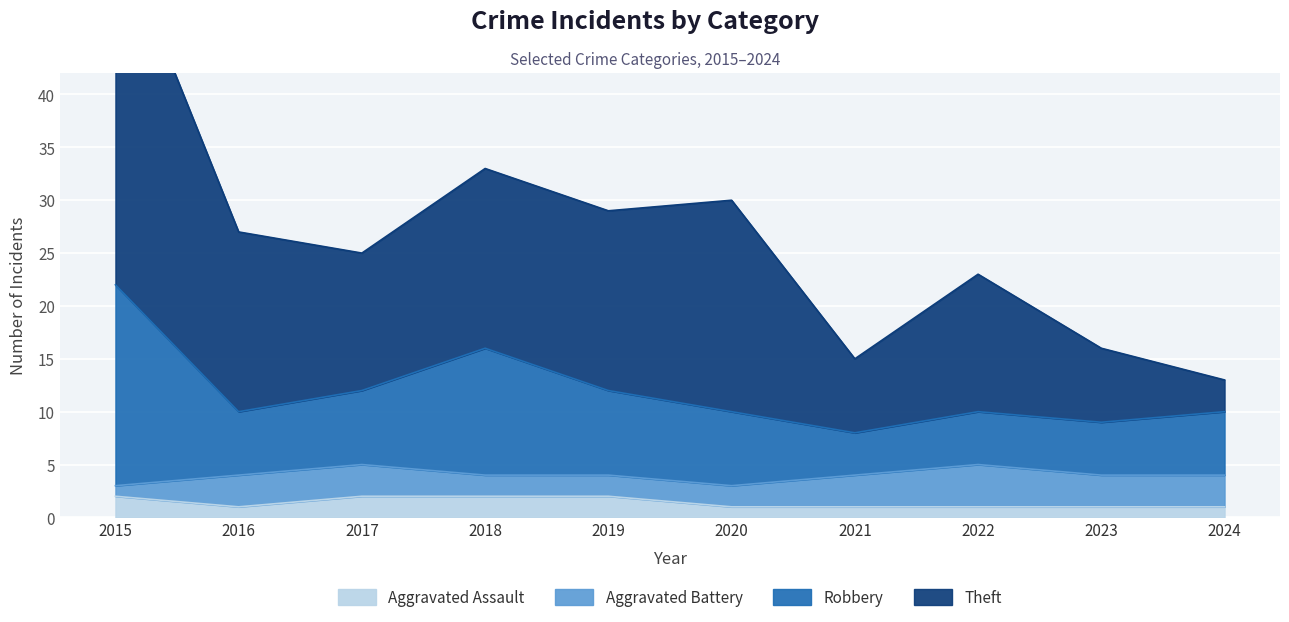

Is it true that Aggravated Assault equals 1 at 2016?

True